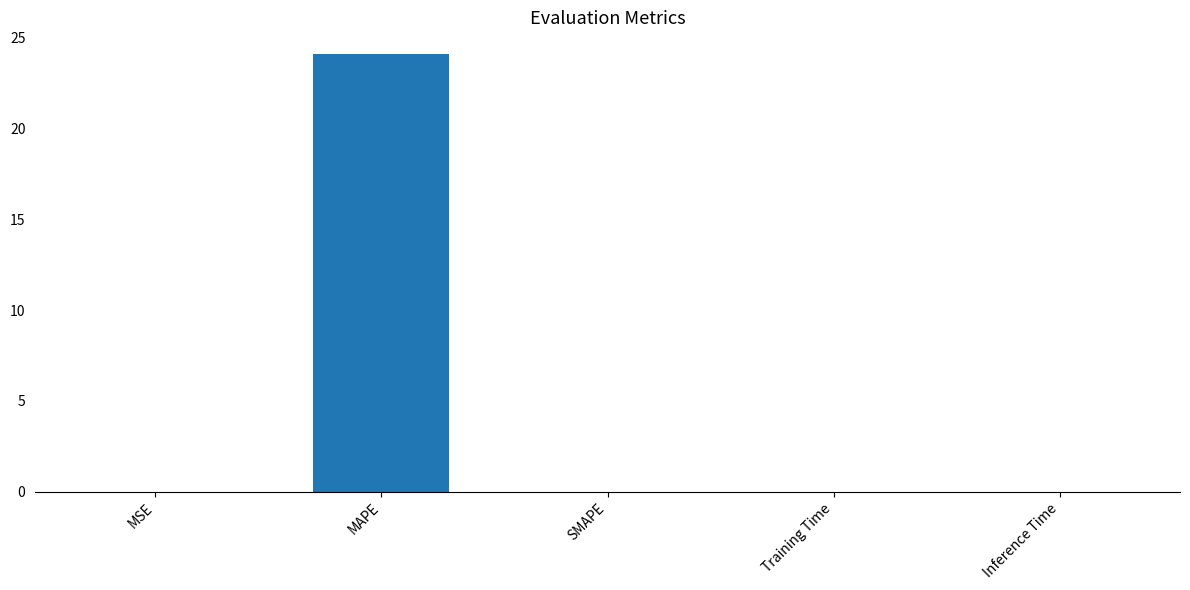

At which category does the chart reach its peak across all series?

MAPE